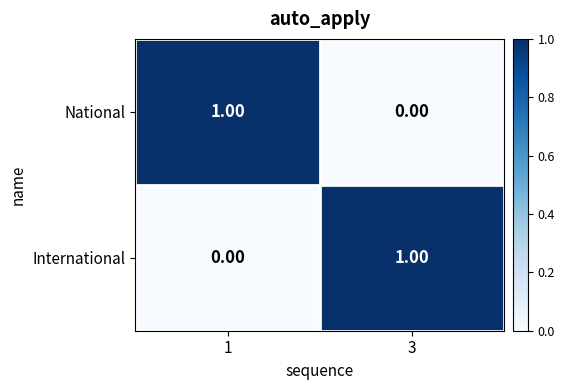

Rank the categories by International value from highest to lowest.

3, 1